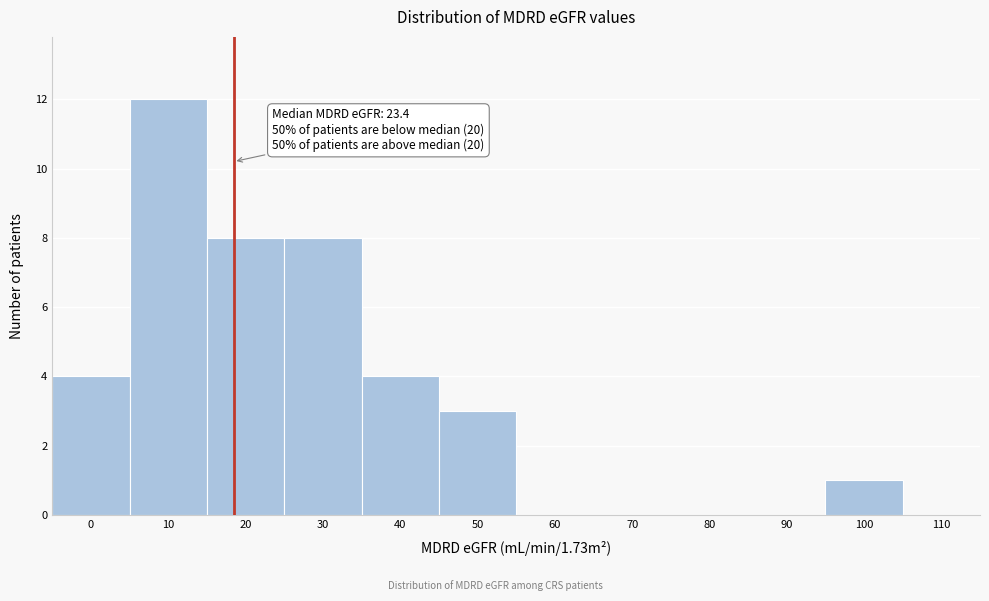

Reading right to left, transcribe all the data shown in this chart.

110=0	100=1	90=0	80=0	70=0	60=0	50=3	40=4	30=8	20=8	10=12	0=4